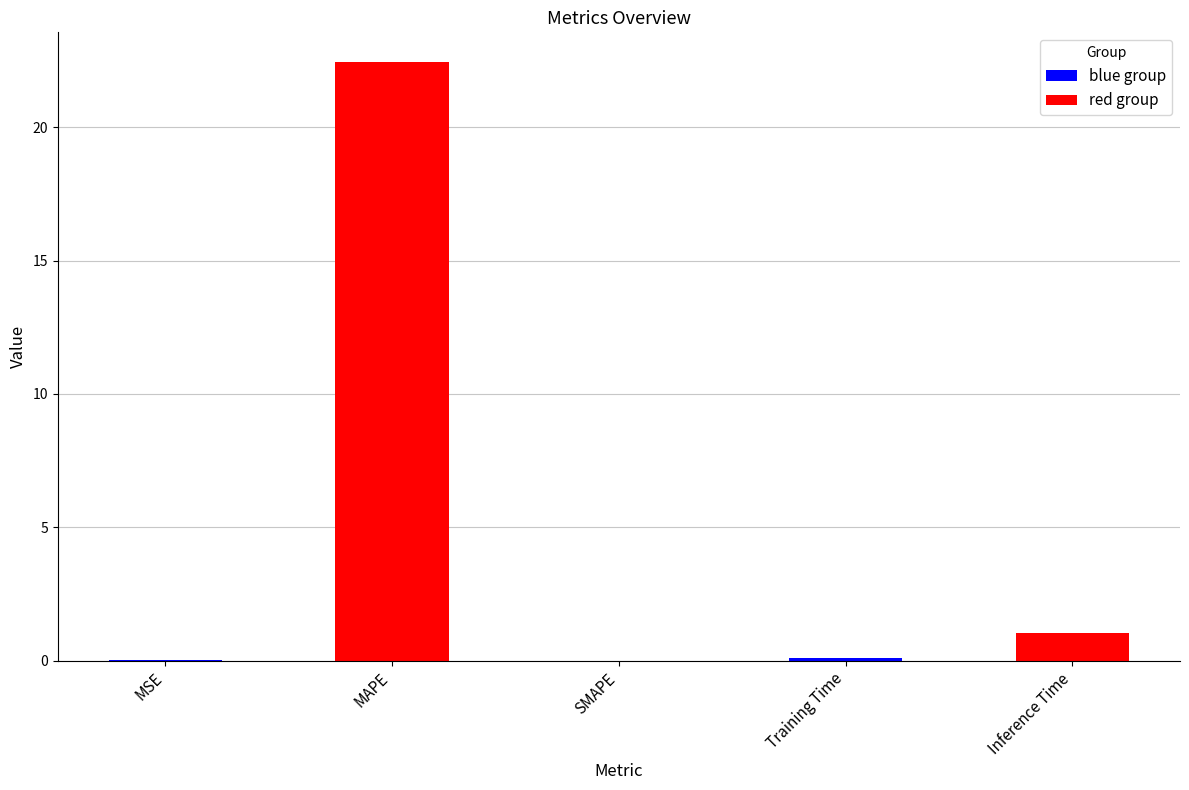

What is the change in value from MAPE to Training Time?

-22.3